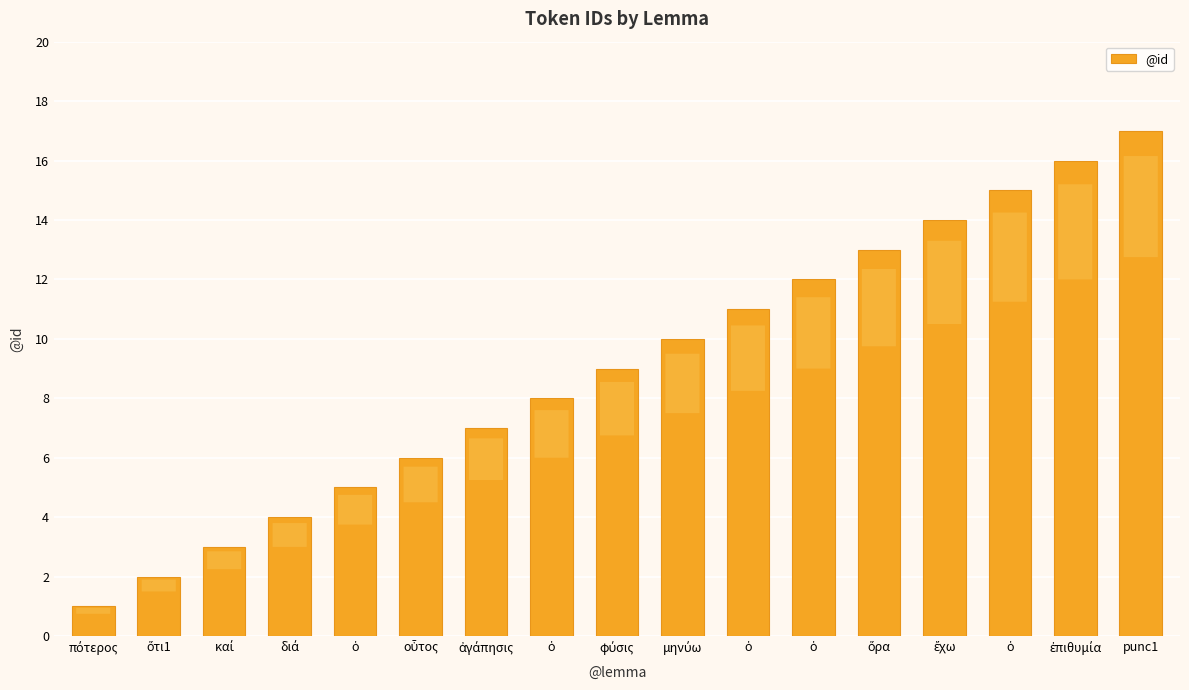

What is the sum of all values?

153